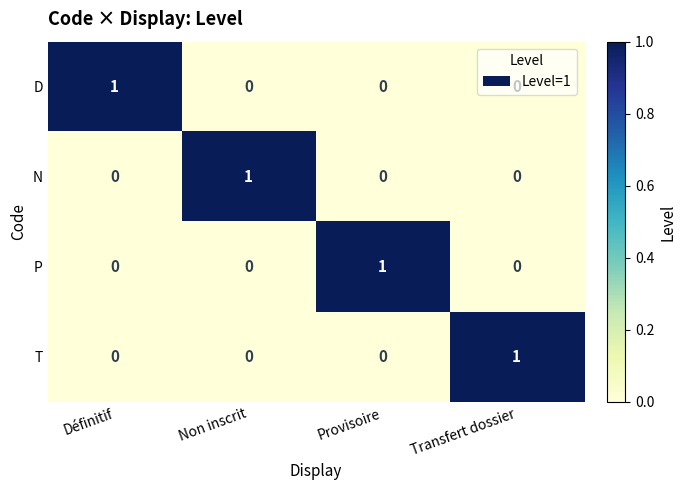

How many values in D are above zero?

1